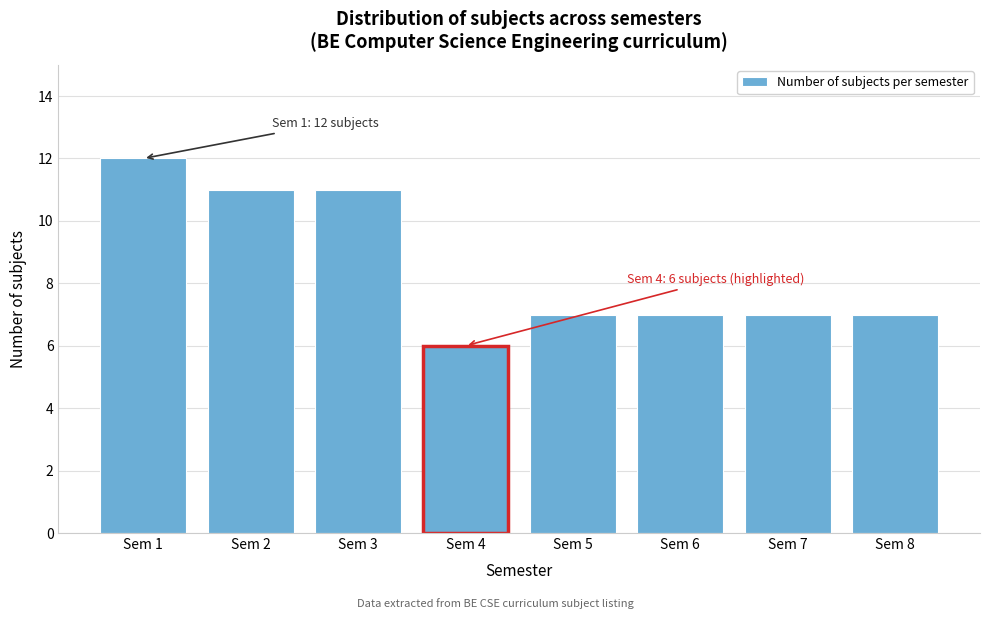

Reading right to left, extract all data points from this chart.

7	7	7	7	6	11	11	12